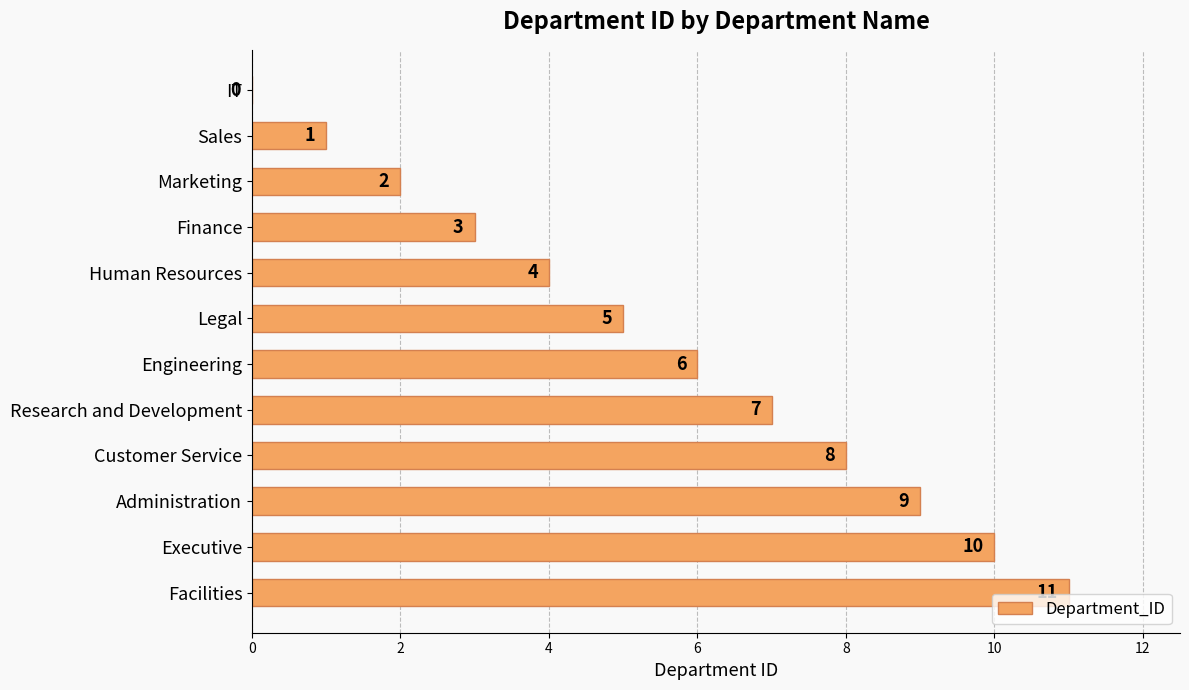

What is the sum of all values?

66